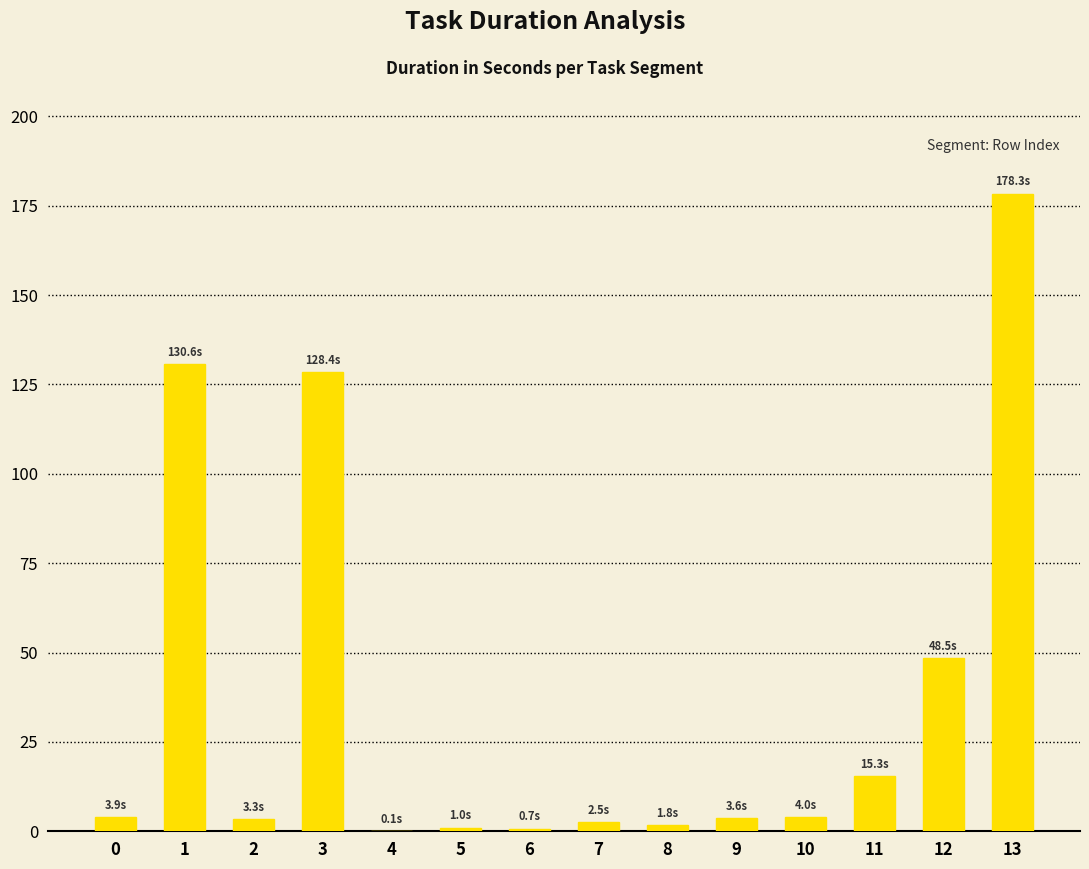

True or false: the data shows 178.3 at 13.

True